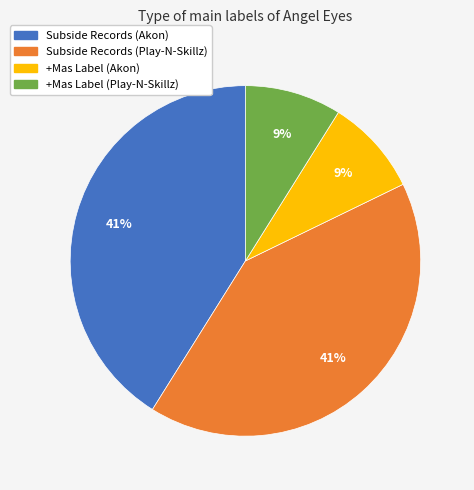

Is there a majority slice in this chart?

No